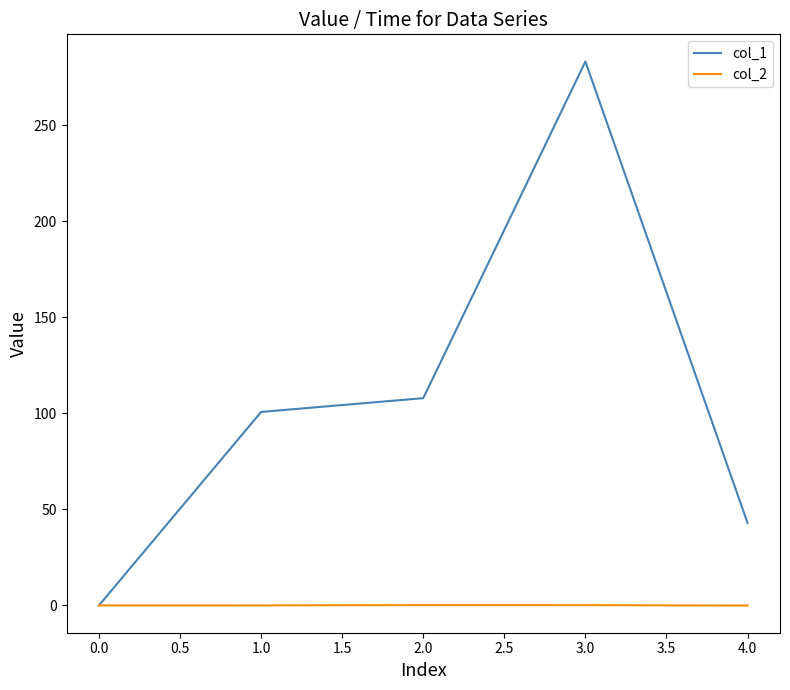

What is the sum of all col_2 values?

0.2